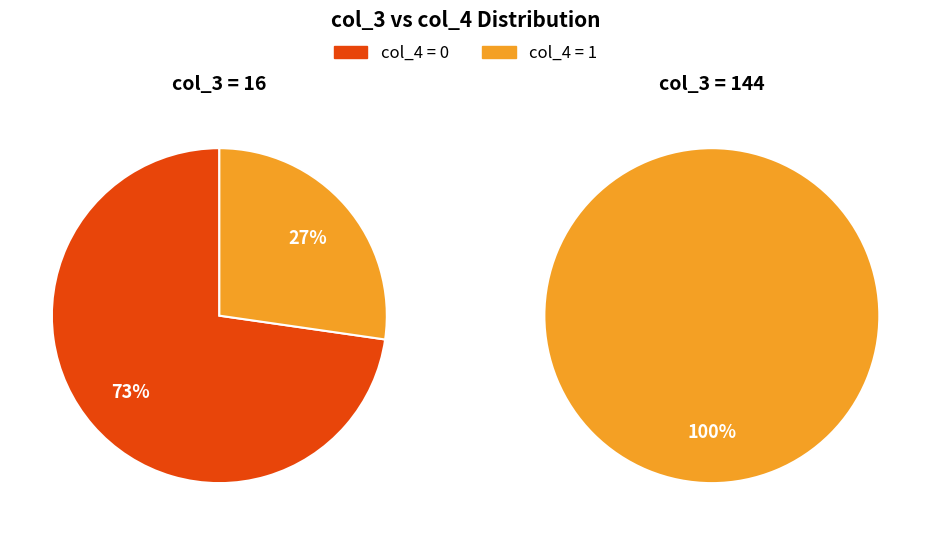

Which has a higher value, 12 or 10?

12